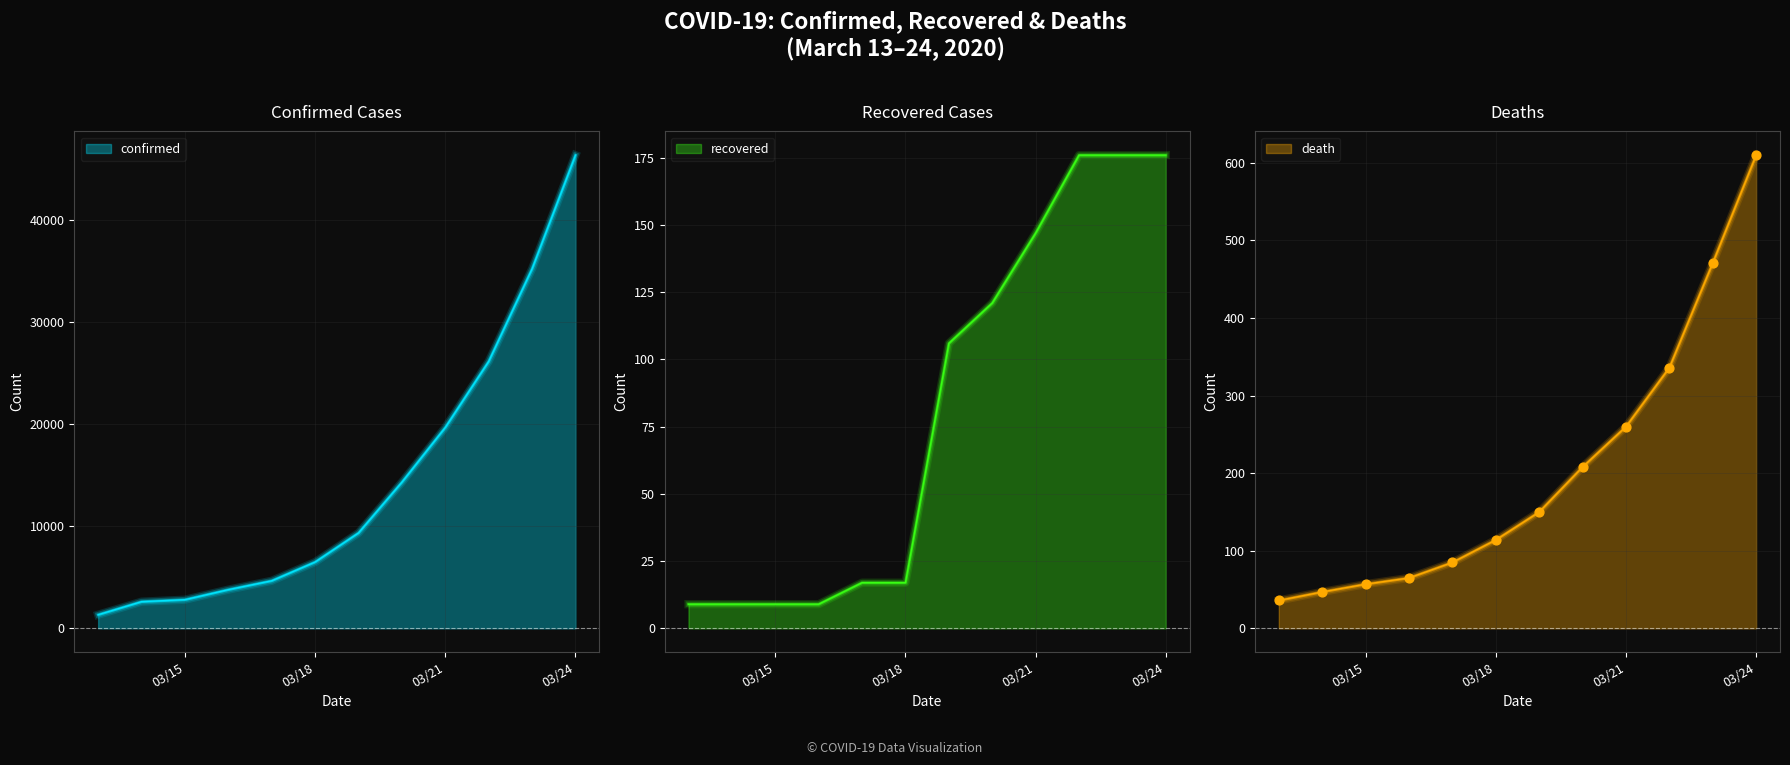

What are all the series names shown in the legend?

confirmed, recovered, death